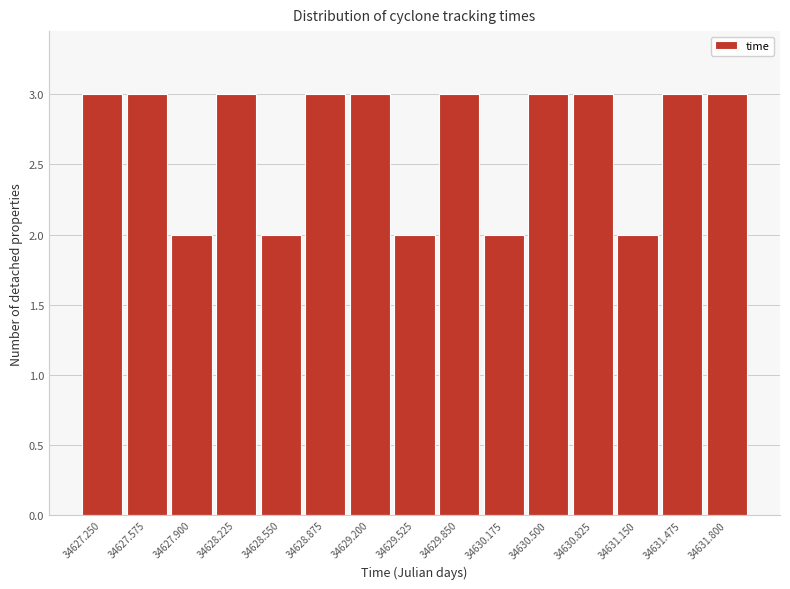

Reading left to right, extract all data points from this chart.

3	3	2	3	2	3	3	2	3	2	3	3	2	3	3